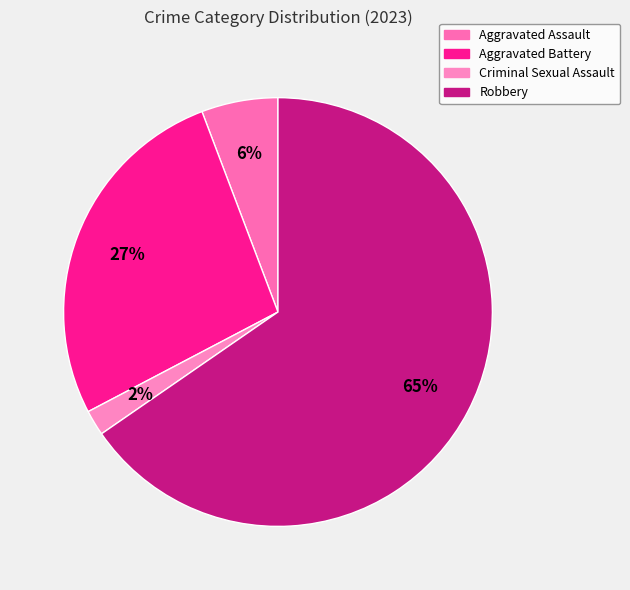

Combined, do Aggravated Assault and Criminal Sexual Assault account for over 50%?

No